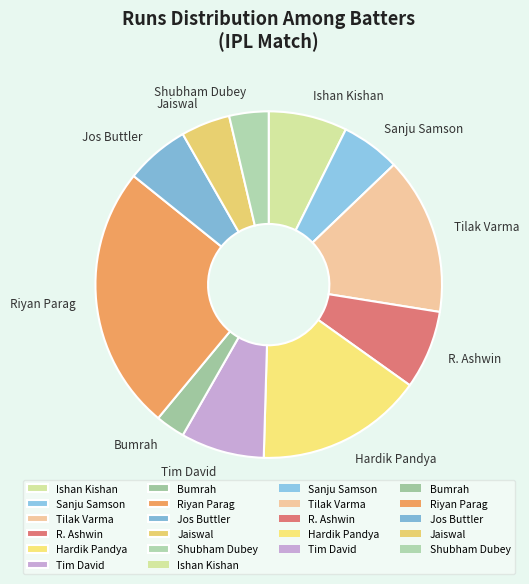

Do Hardik Pandya and Tim David together represent more than half of the pie?

No